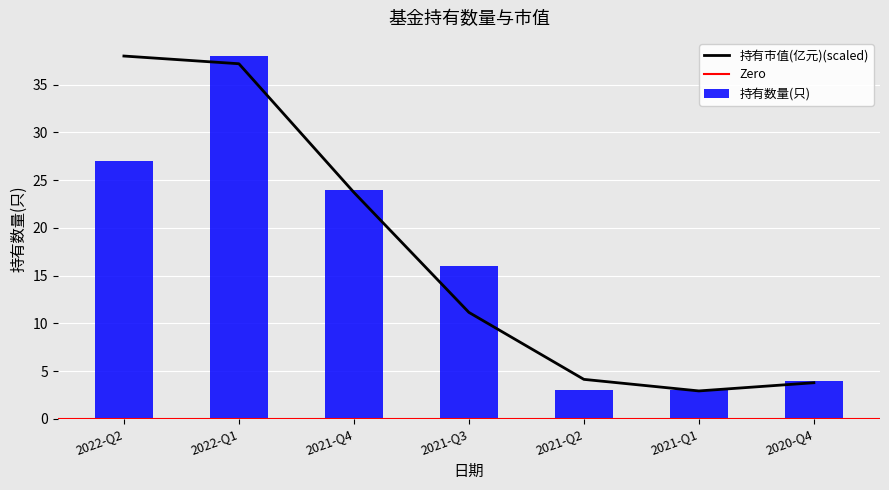

What is the label of the 4th bar from the right?

2021-Q3